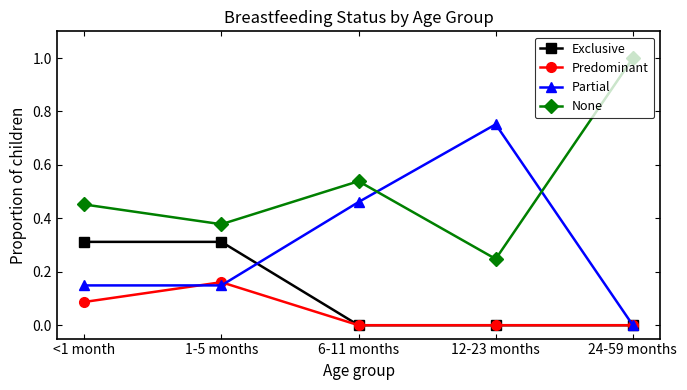

True or false: Partial has a value of 0.0 at 24-59 months.

True